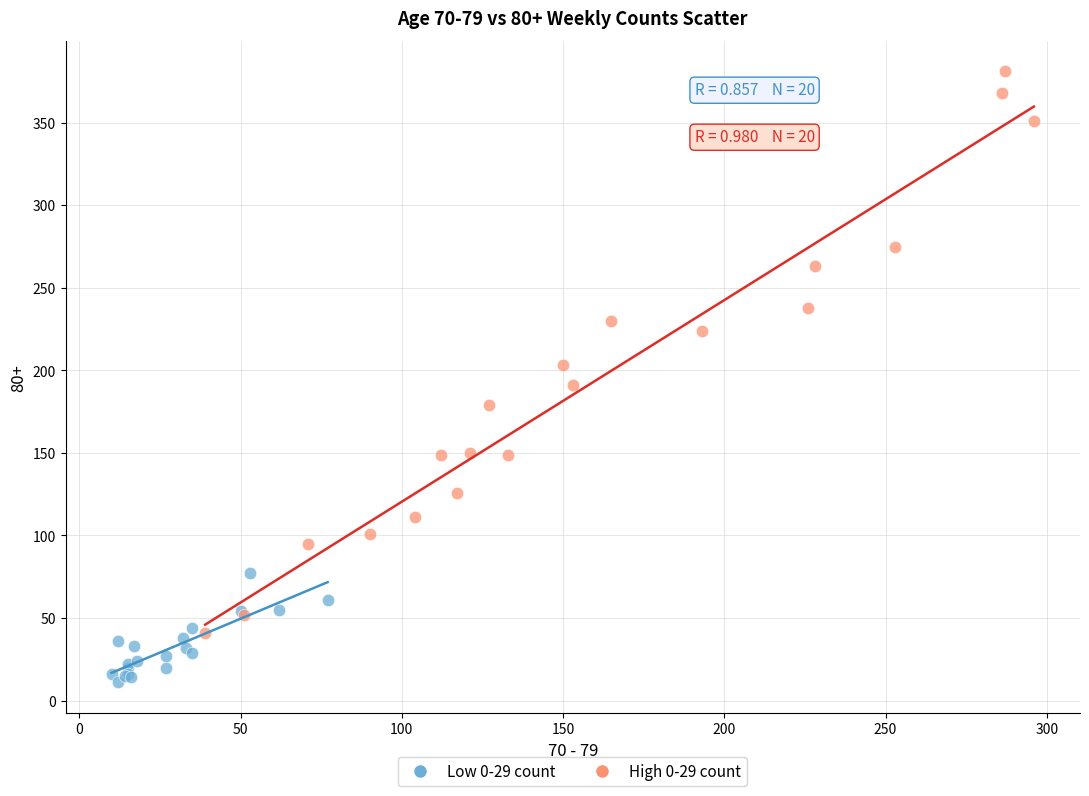

Which series reaches the minimum Y coordinate?

Low 0-29 count